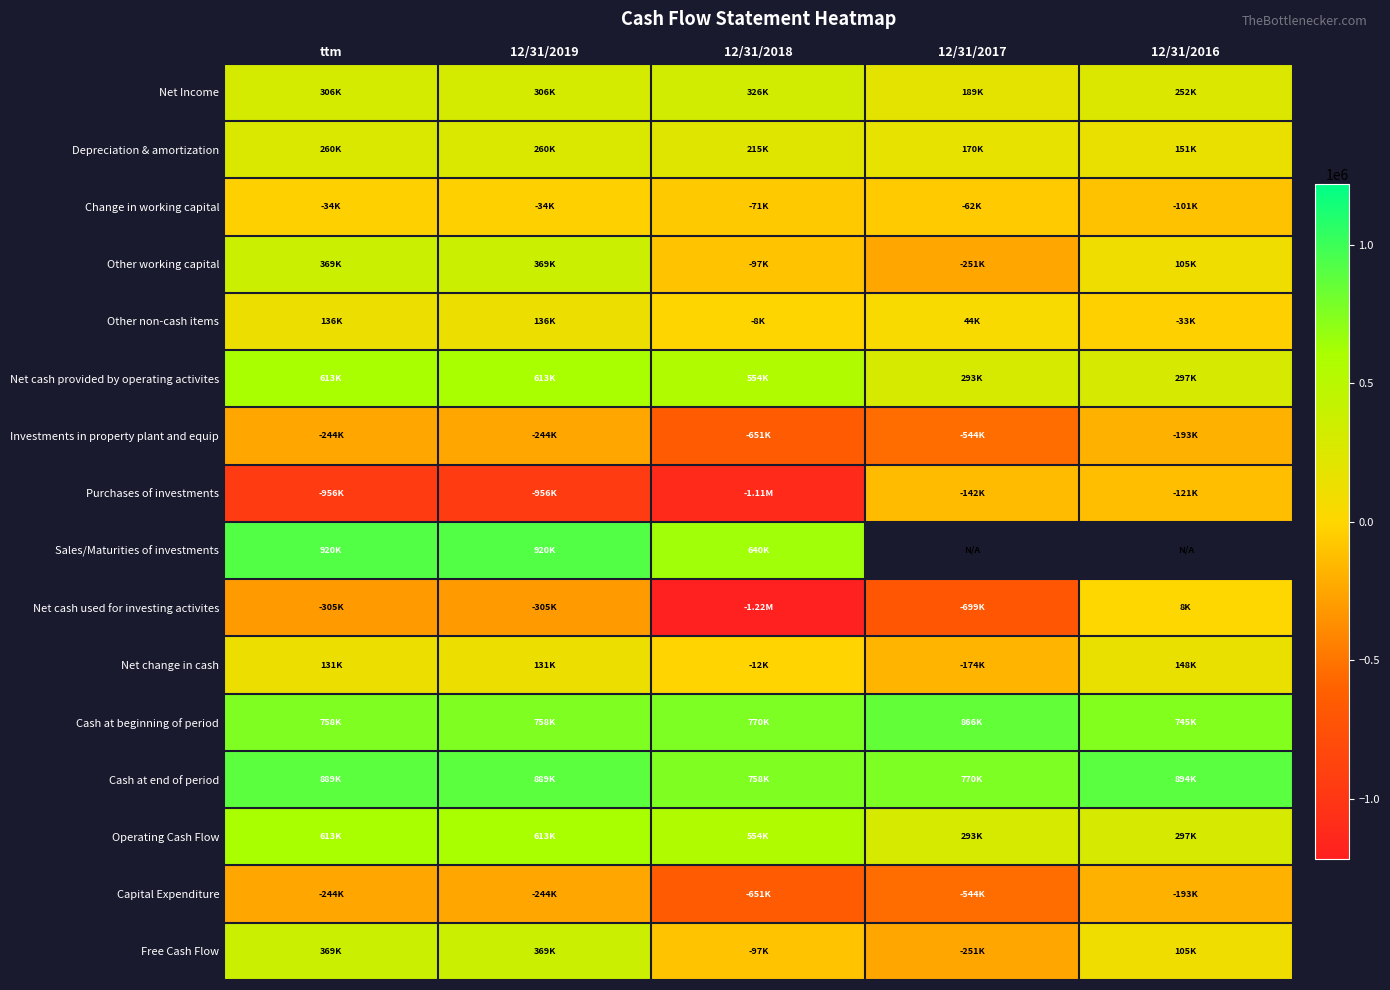

Rank the series at 12/31/2019 from highest to lowest value.

Sales/Maturities of investments, Cash at end of period, Cash at beginning of period, Net cash provided by operating activites, Operating Cash Flow, Other working capital, Free Cash Flow, Net Income, Depreciation & amortization, Other non-cash items, Net change in cash, Change in working capital, Investments in property plant and equip, Capital Expenditure, Net cash used for investing activites, Purchases of investments